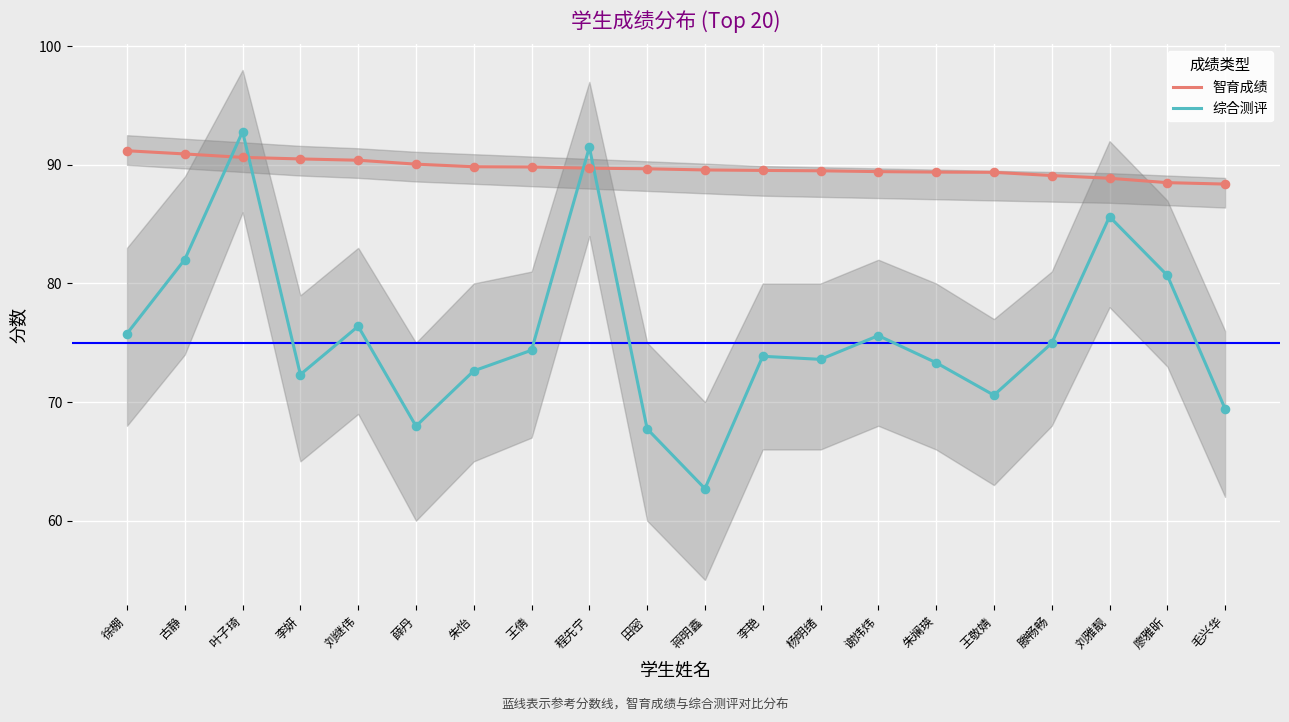

Which series has the widest spread of Y values?

综合测评